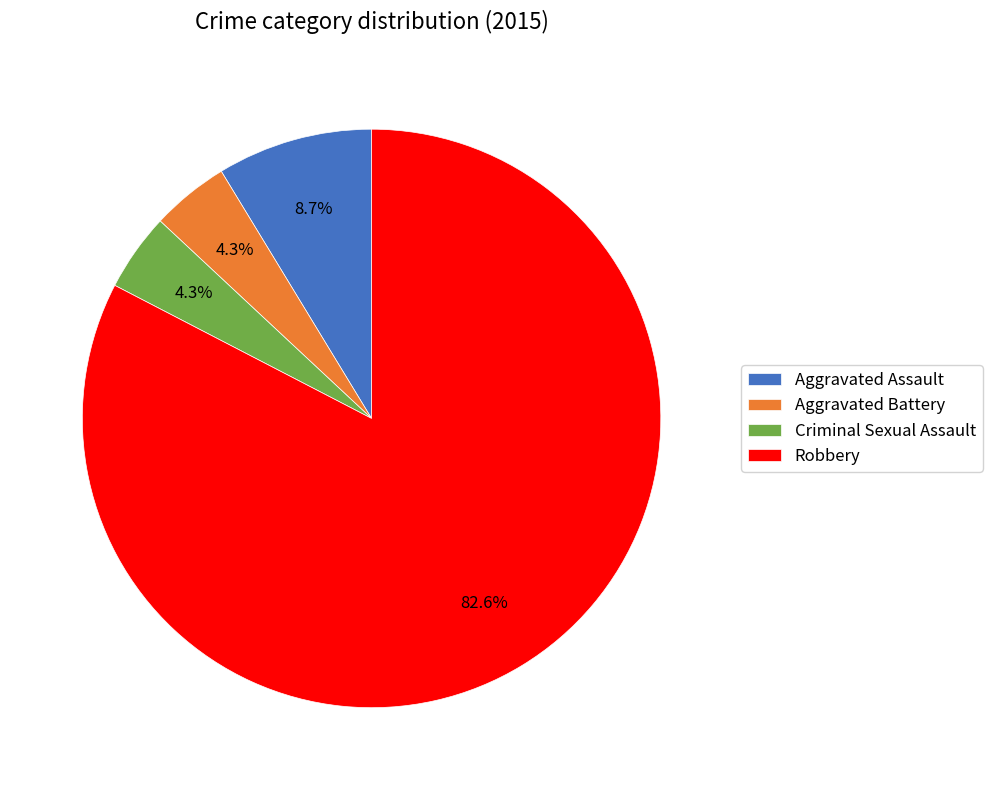

How many segments does this pie chart have?

4